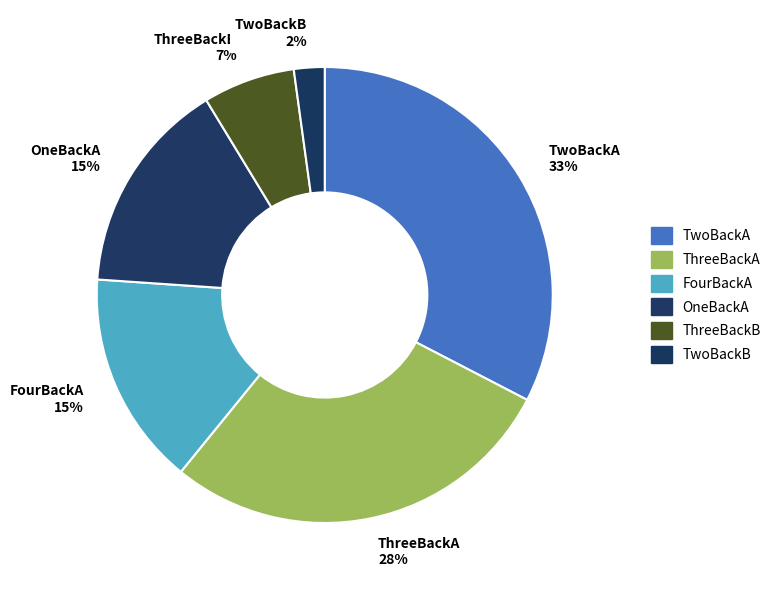

Which slice is the largest?

TwoBackA